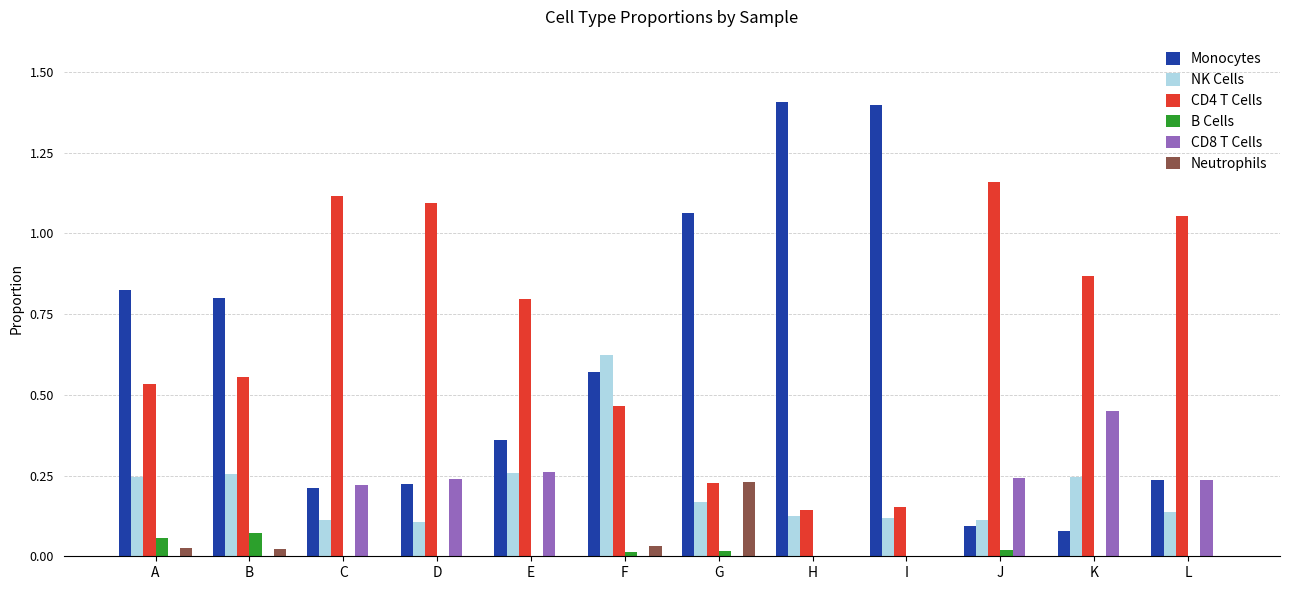

The value of CD4 T Cells at D is 1.9. True or false?

False